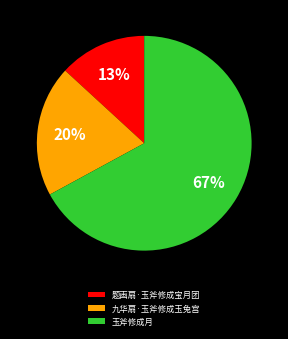

To the nearest percent, what is the difference between the largest and smallest slice percentages?

54%